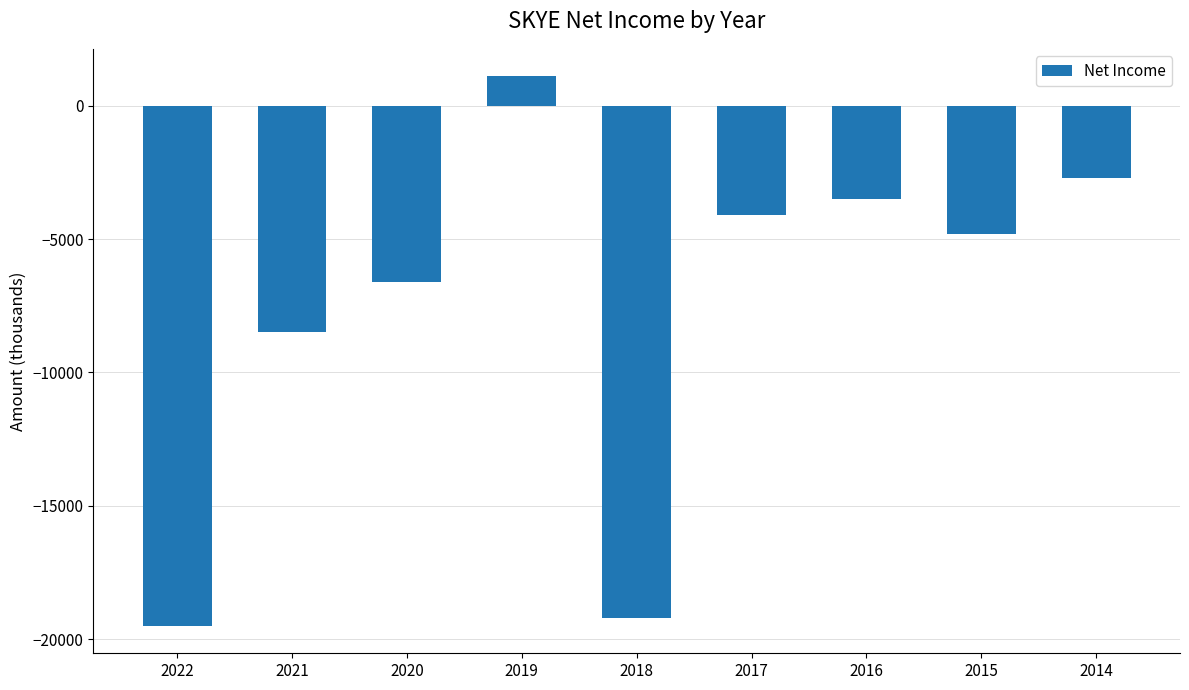

Does the chart contain any negative values?

Yes